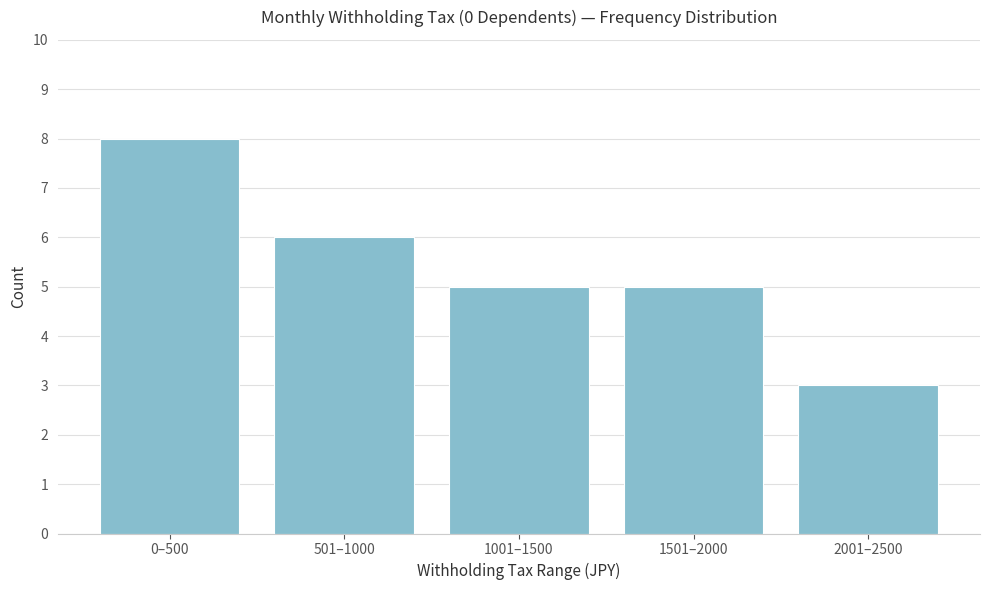

Reading left to right, list all the values displayed in this chart.

8	6	5	5	3